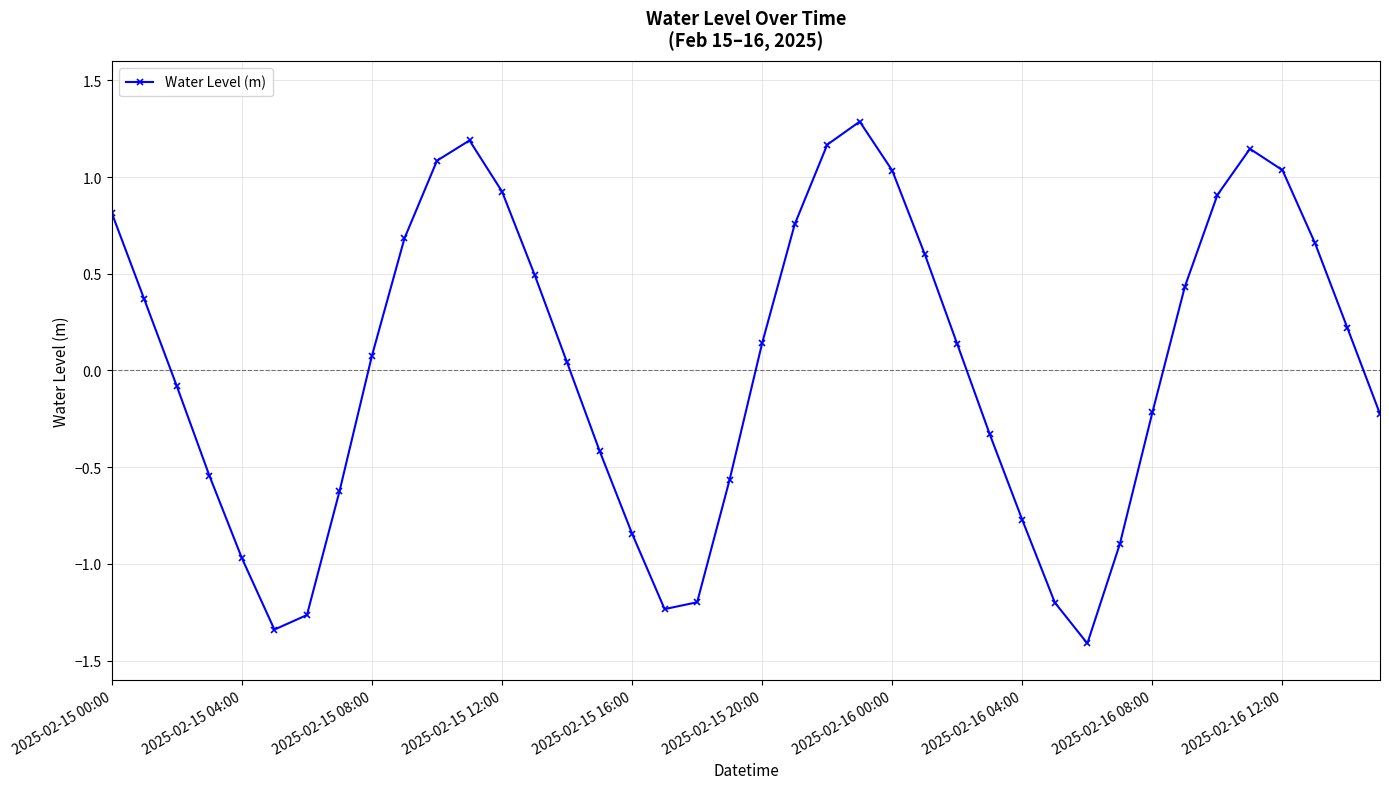

What is the difference between the maximum and minimum values?

2.7